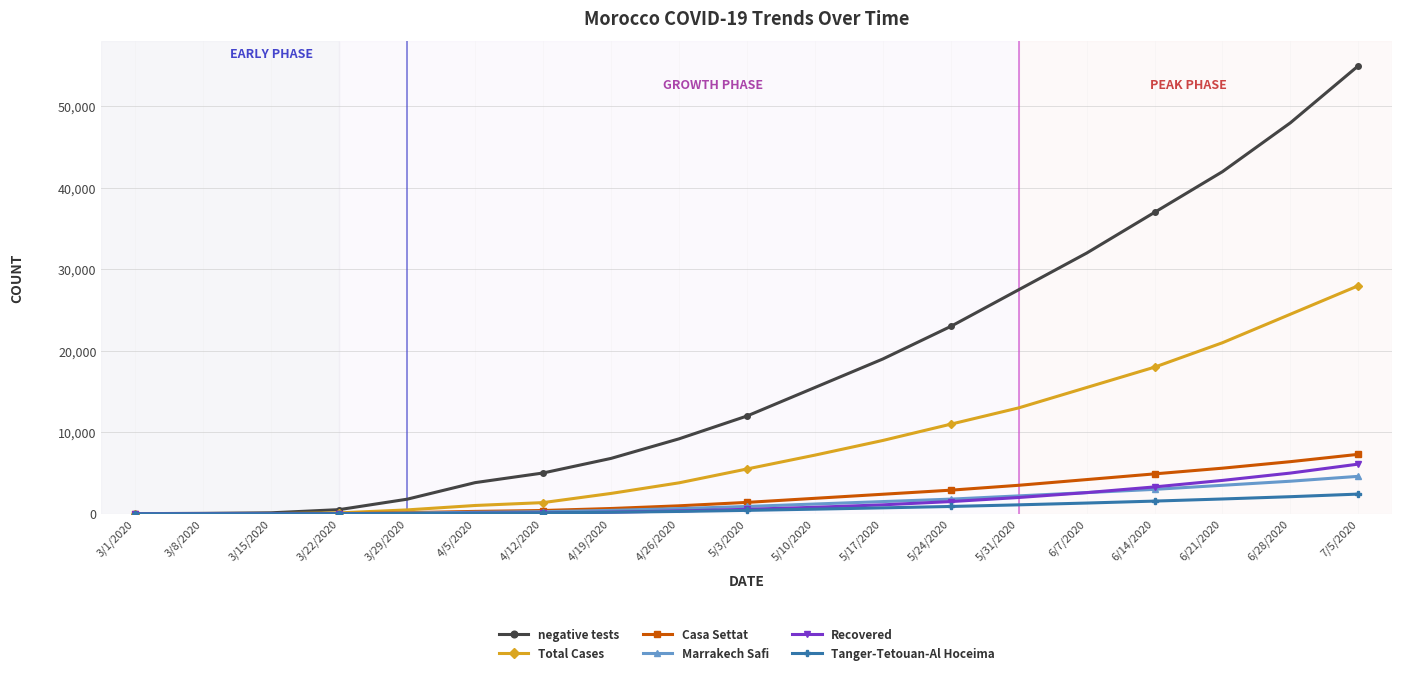

What is the maximum value for Casa Settat?

7300